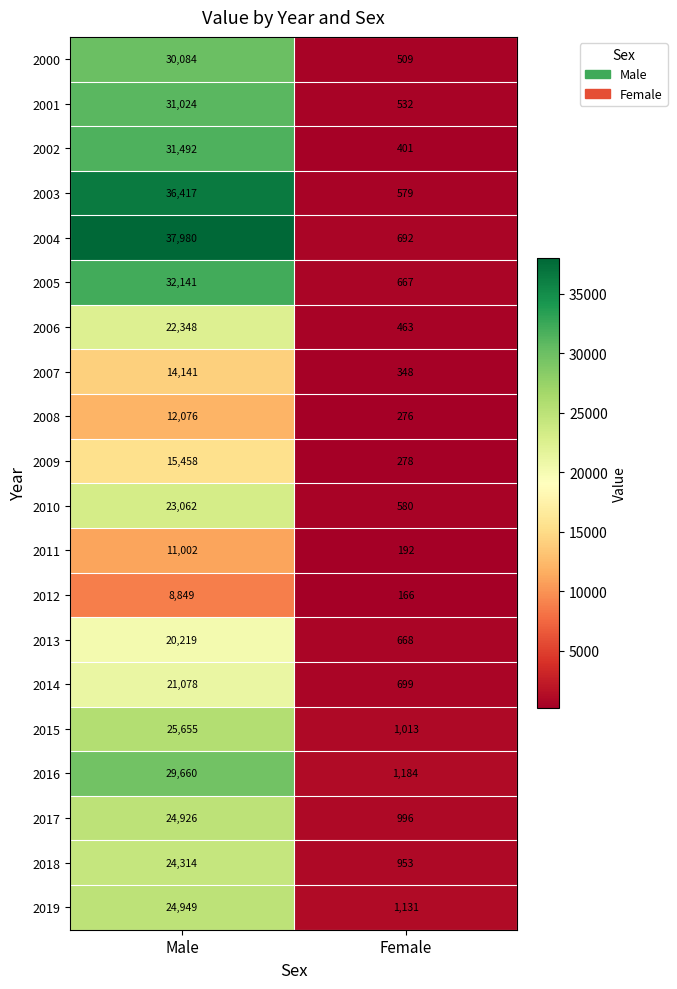

What is the smallest value displayed?

166